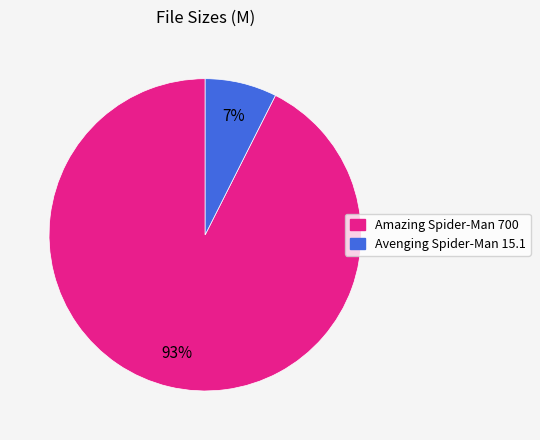

Is there any slice that represents more than half of the pie?

Yes